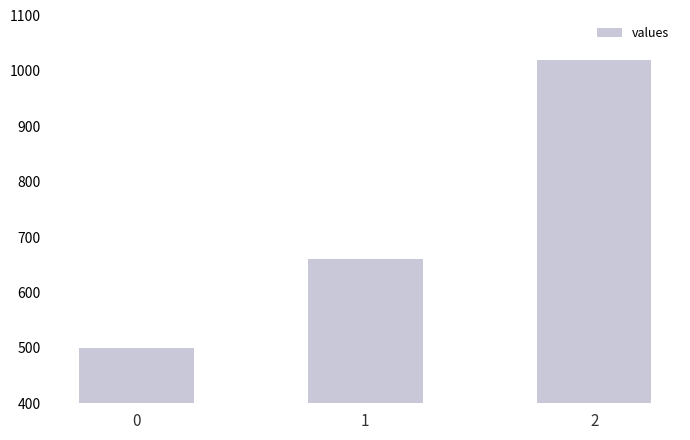

What is the difference between the values at 2 and 0?

520